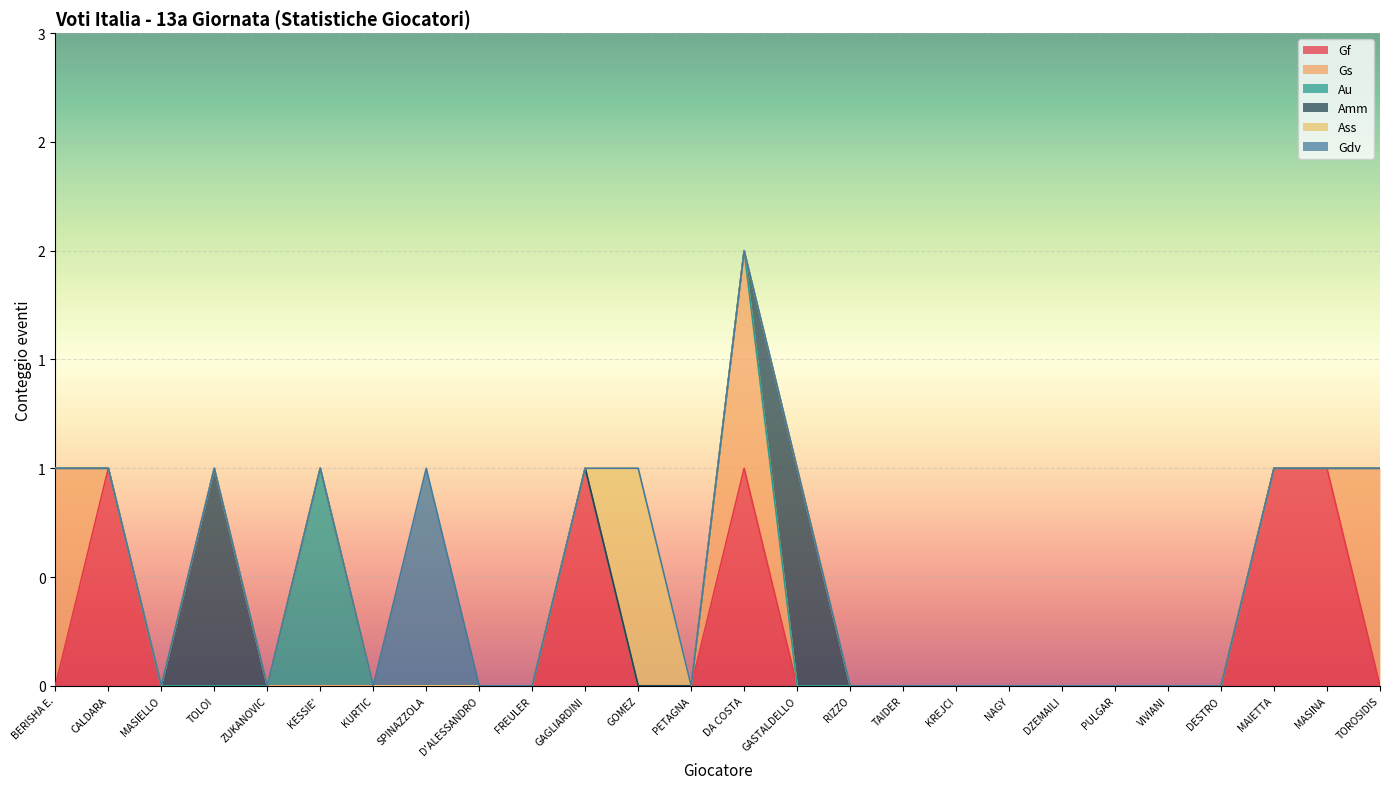

True or false: Gdv has more than 2 points higher than both neighbors.

False